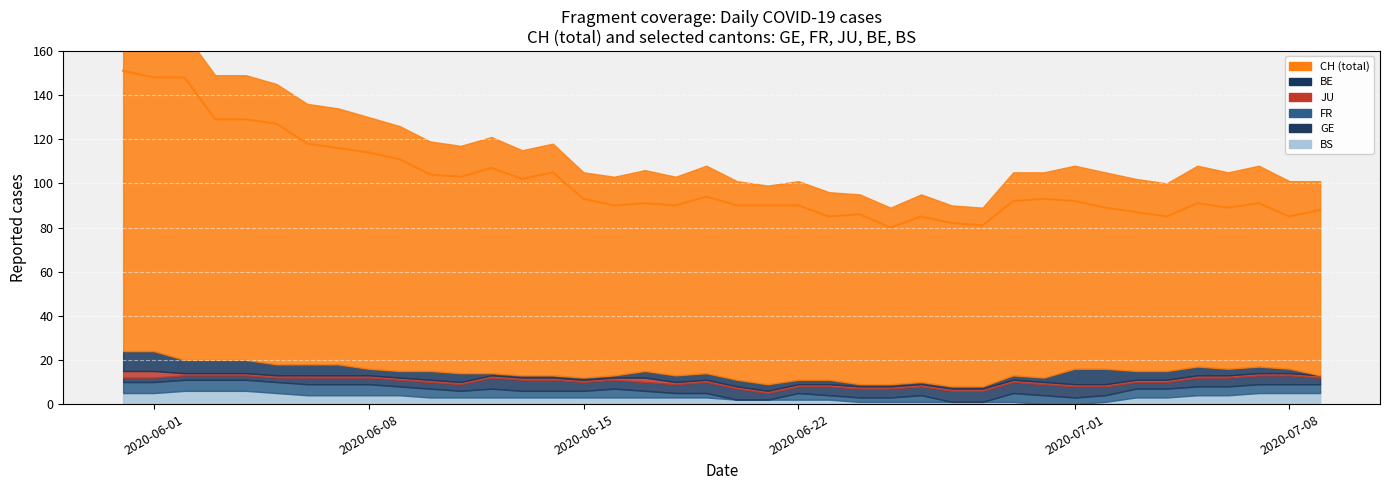

What is the average value?

101